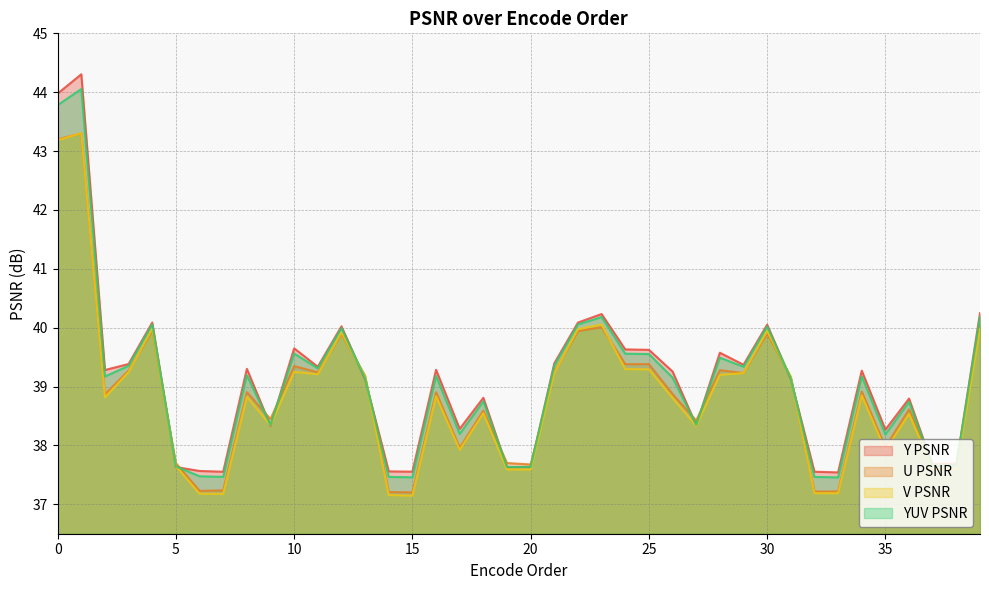

How many intersections are there between V PSNR and U PSNR?

10